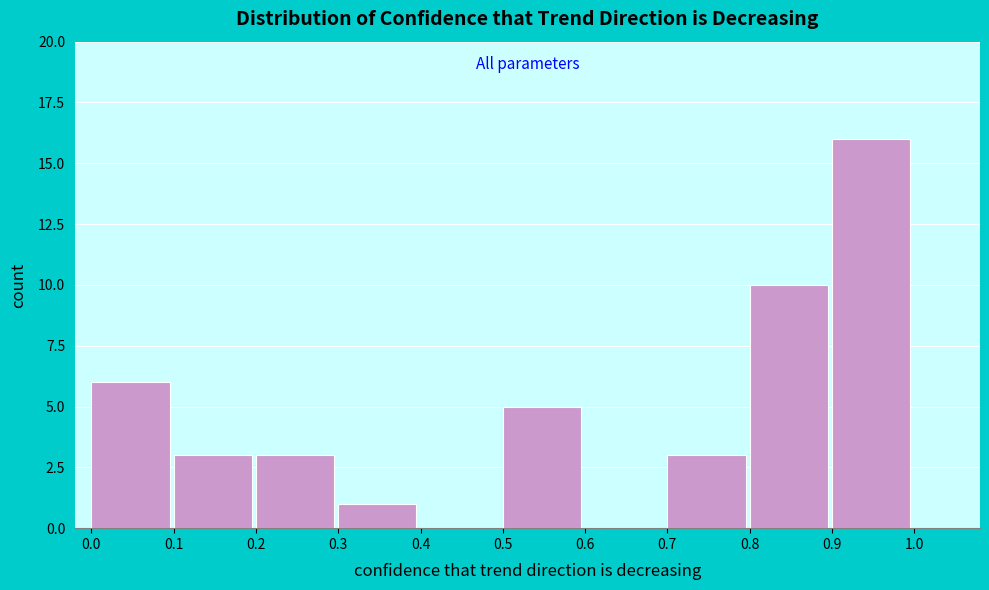

What is the height of the bar covering 0.7 to 0.8 on the x-axis? The values are not printed on the chart, so give them approximately, as read against the axis.

3